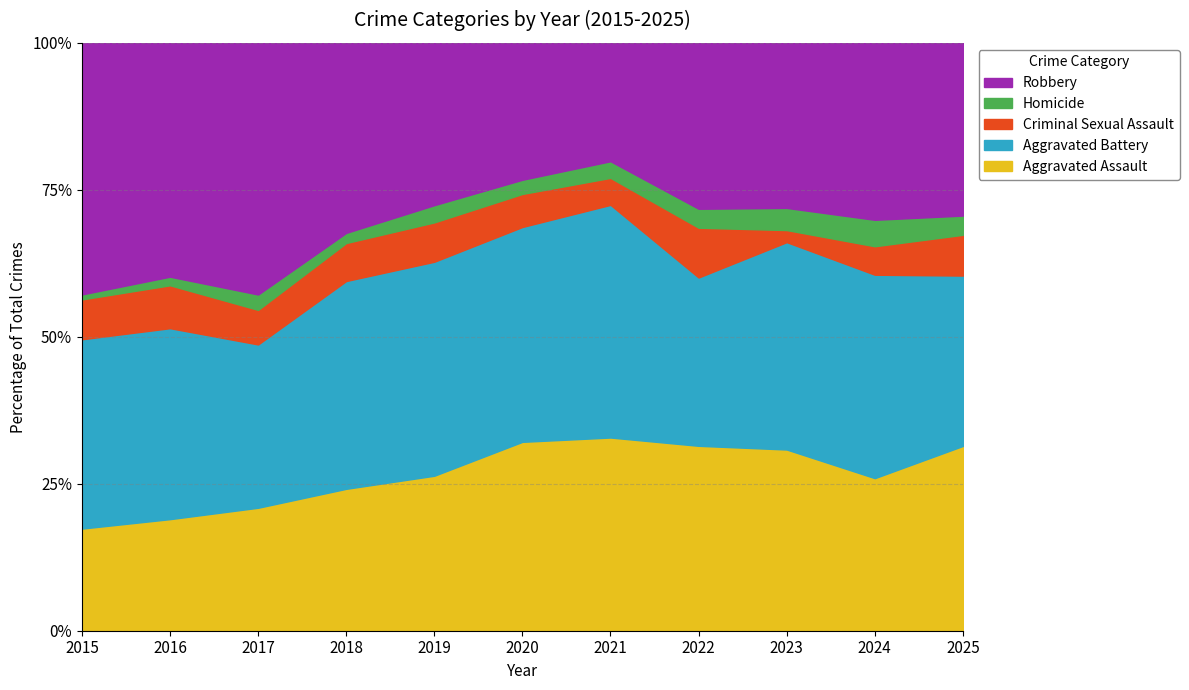

Which series has the widest spread of values?

Robbery